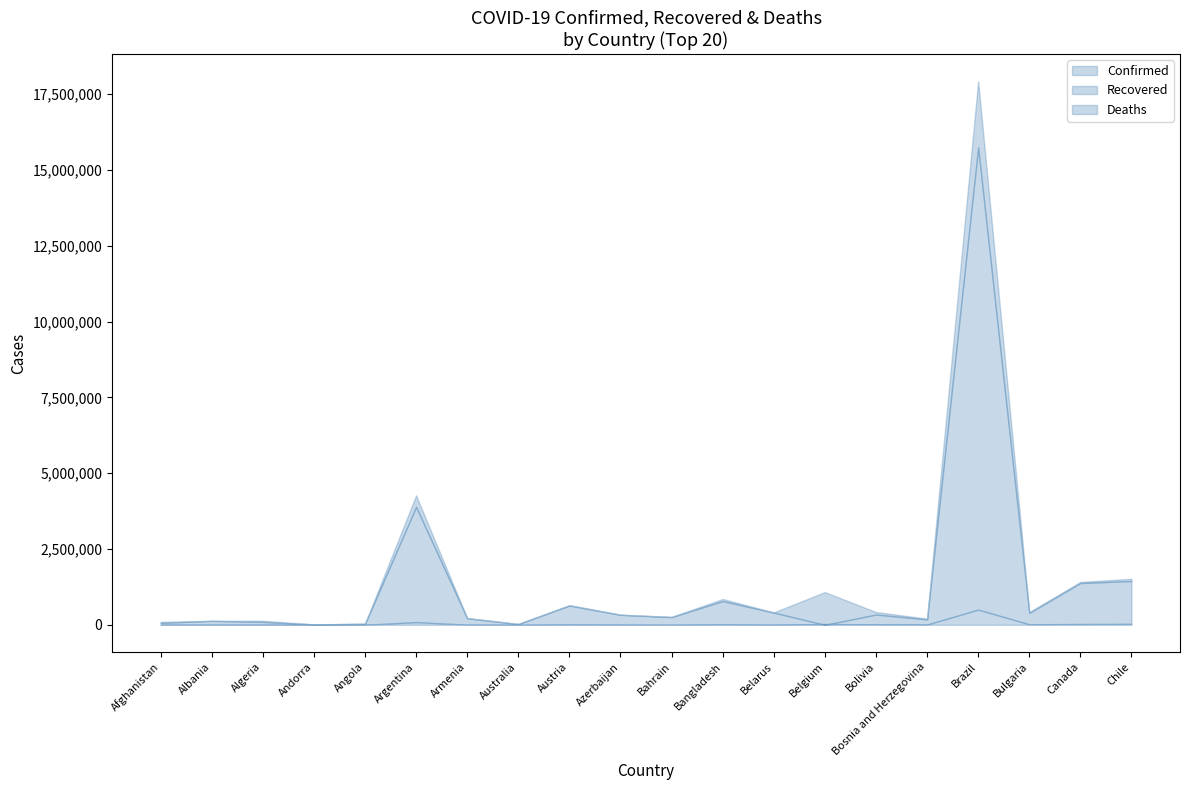

Where is the first local maximum for Deaths?

Algeria